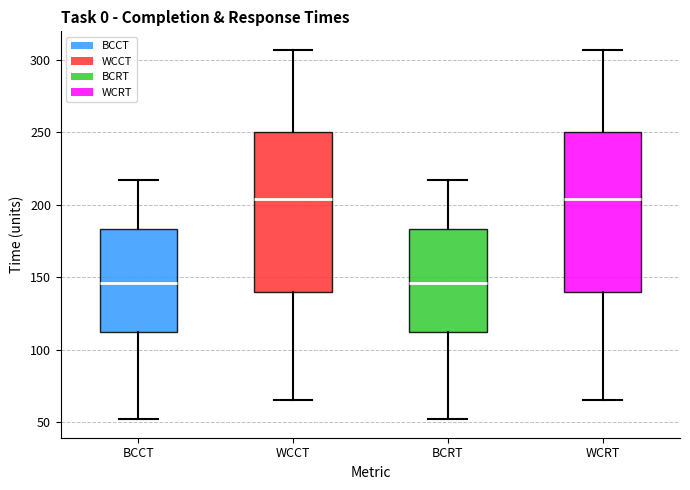

Where does the upper whisker of the box for BCCT end on the y-axis? The values are not printed on the chart, so give them approximately, as read against the axis.

215